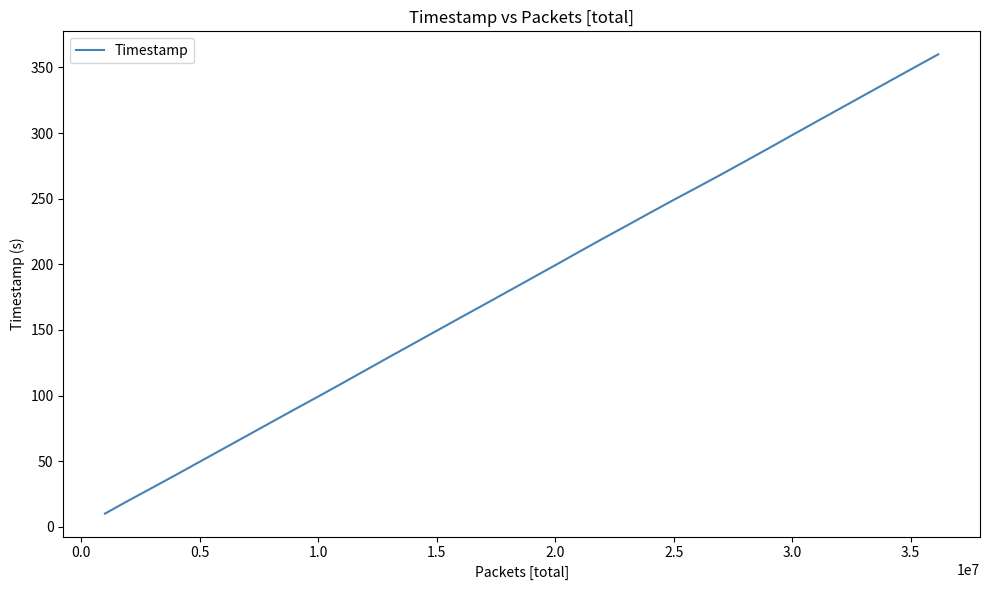

What is the maximum value shown in the chart?

360.0